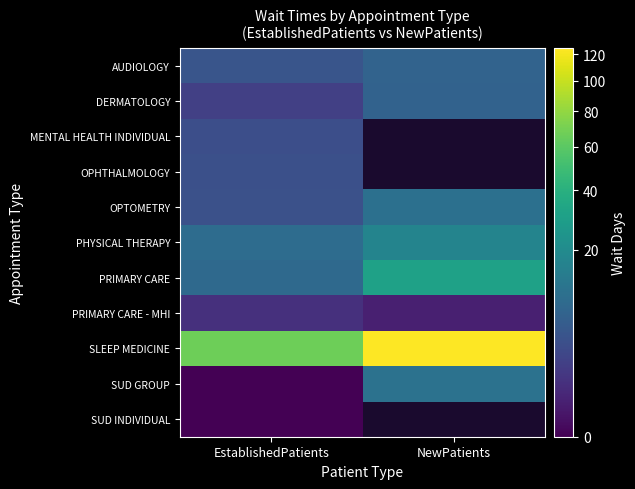

Which category has the lowest value in the OPTOMETRY series?

EstablishedPatients